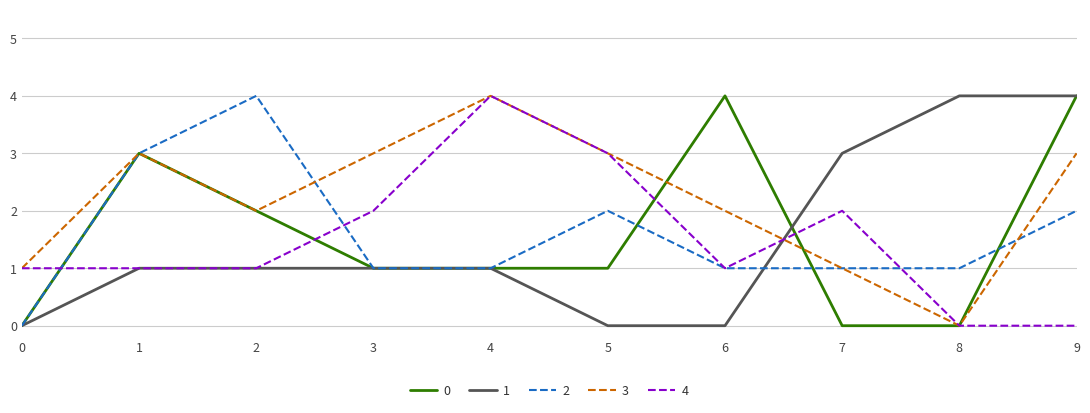

What is the sum of the 1 values at 7 and 3?

4